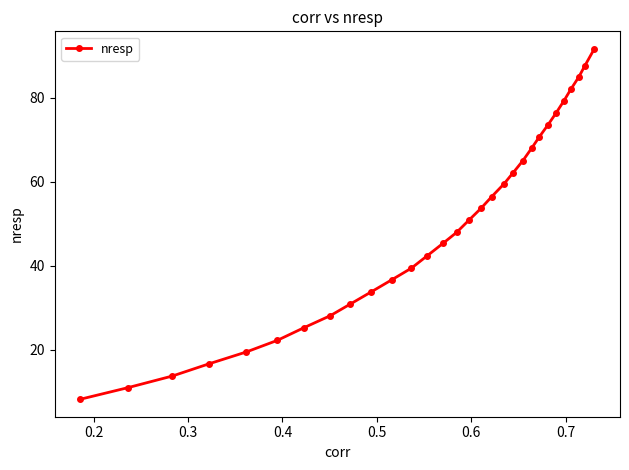

What is the maximum value shown in the chart?

91.6